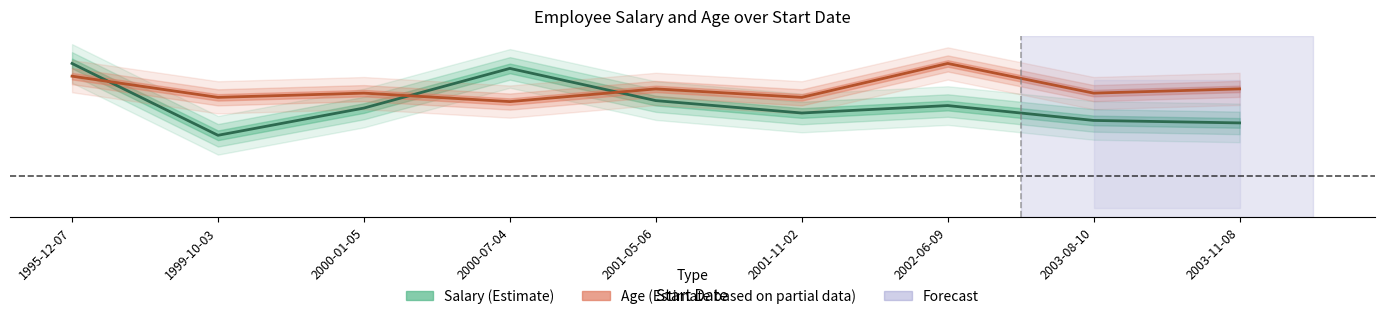

At which category does Age reach its first local valley?

1999-10-03